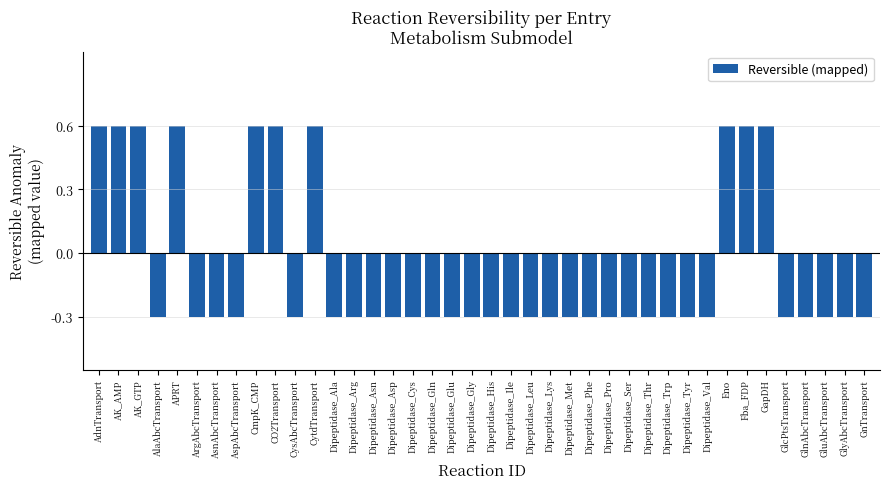

The value at Dipeptidase_Phe is -0.3. True or false?

True